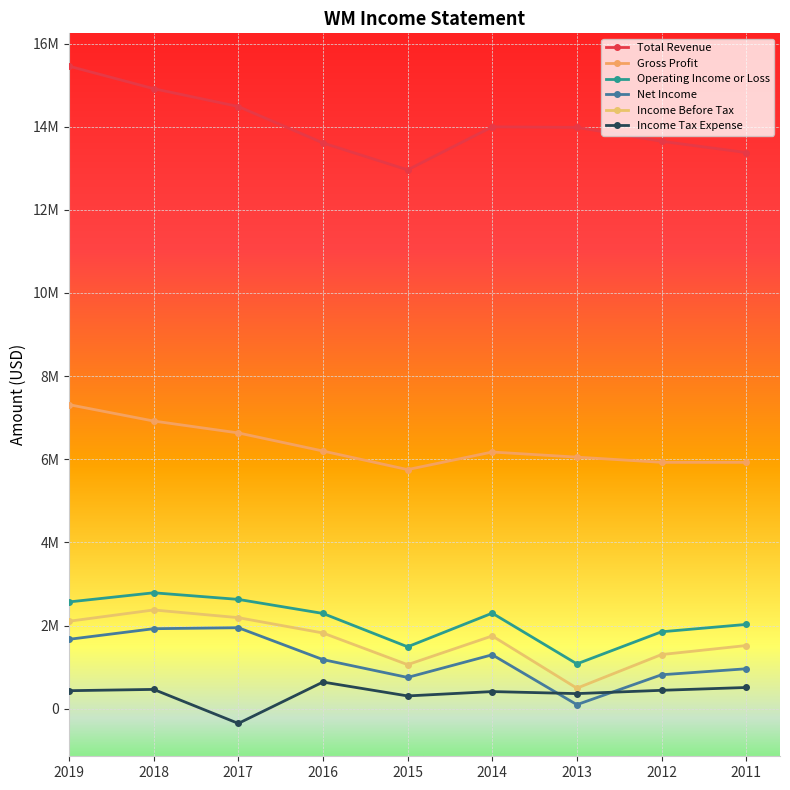

List the series in order of their peak value, lowest first.

Income Tax Expense, Net Income, Income Before Tax, Operating Income or Loss, Gross Profit, Total Revenue